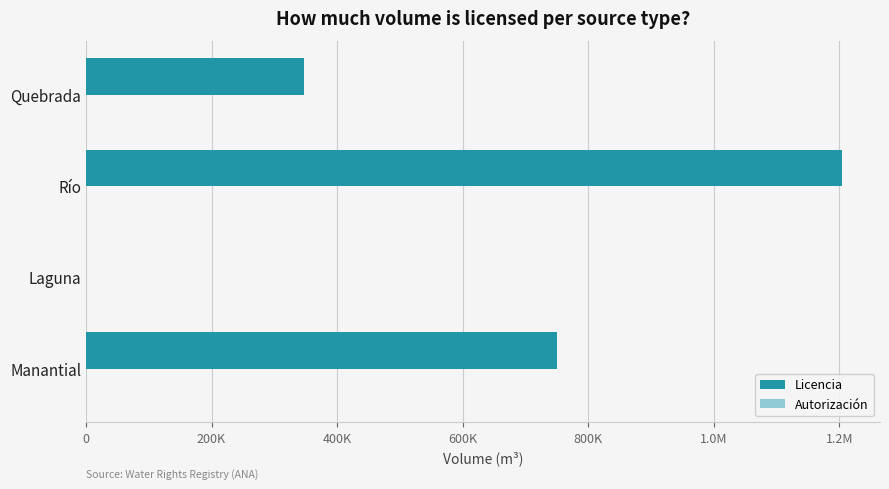

How many positive values does the Licencia series have?

3